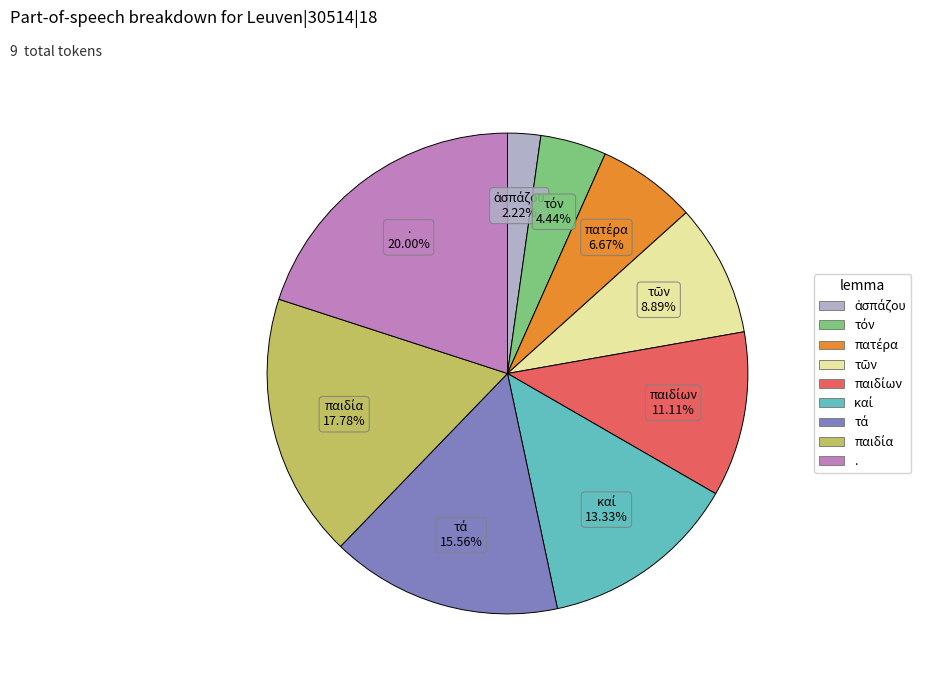

Does any single category account for the majority?

No